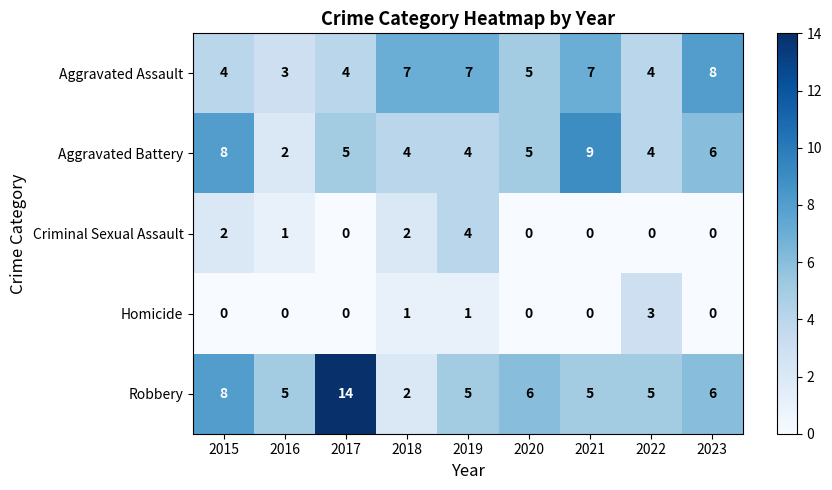

At how many categories does at least one series exceed 2?

9